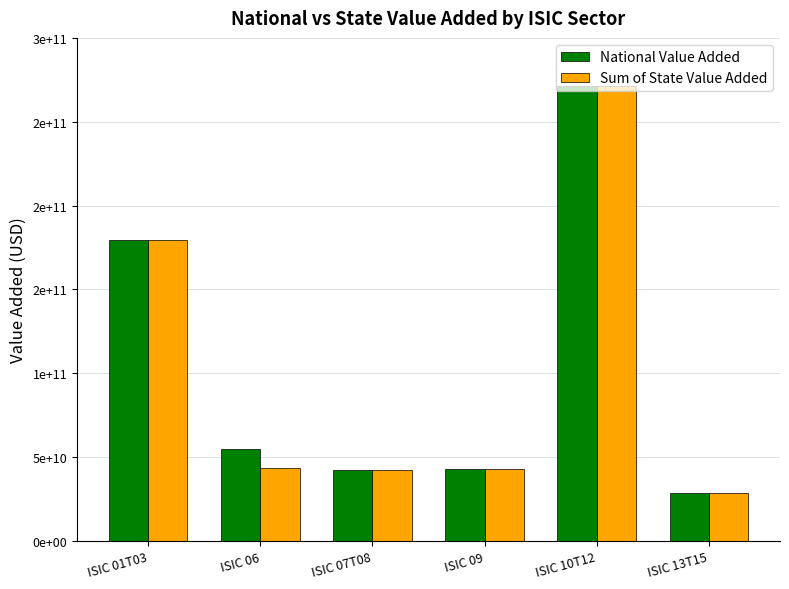

What is the spread (max minus min) of values at ISIC 01T03?

1234320.0